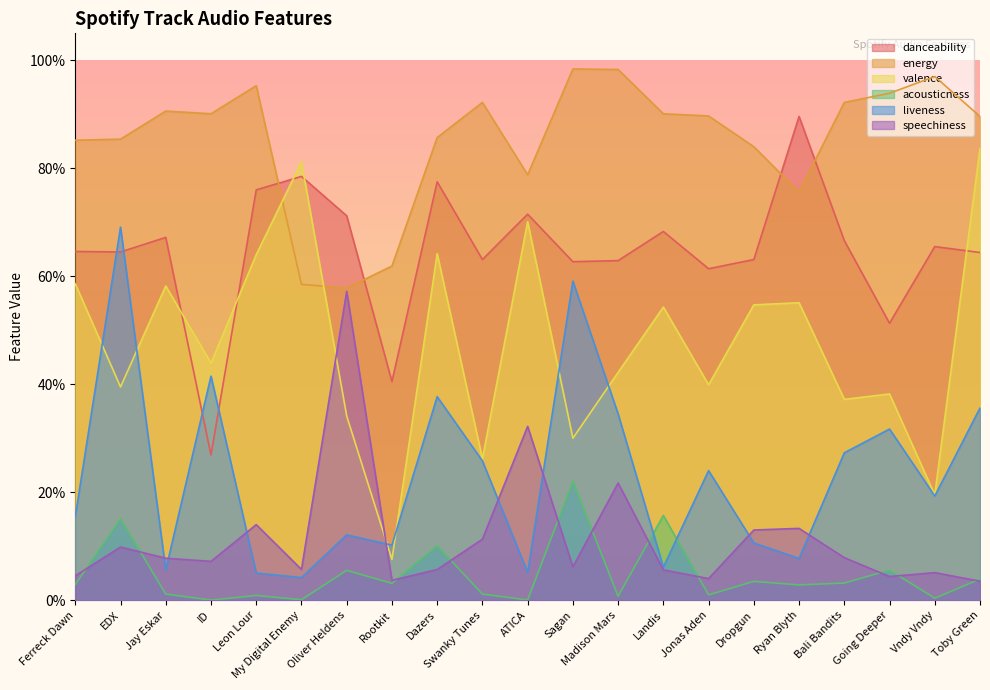

True or false: acousticness has a value of 0.1 at Oliver Heldens.

True